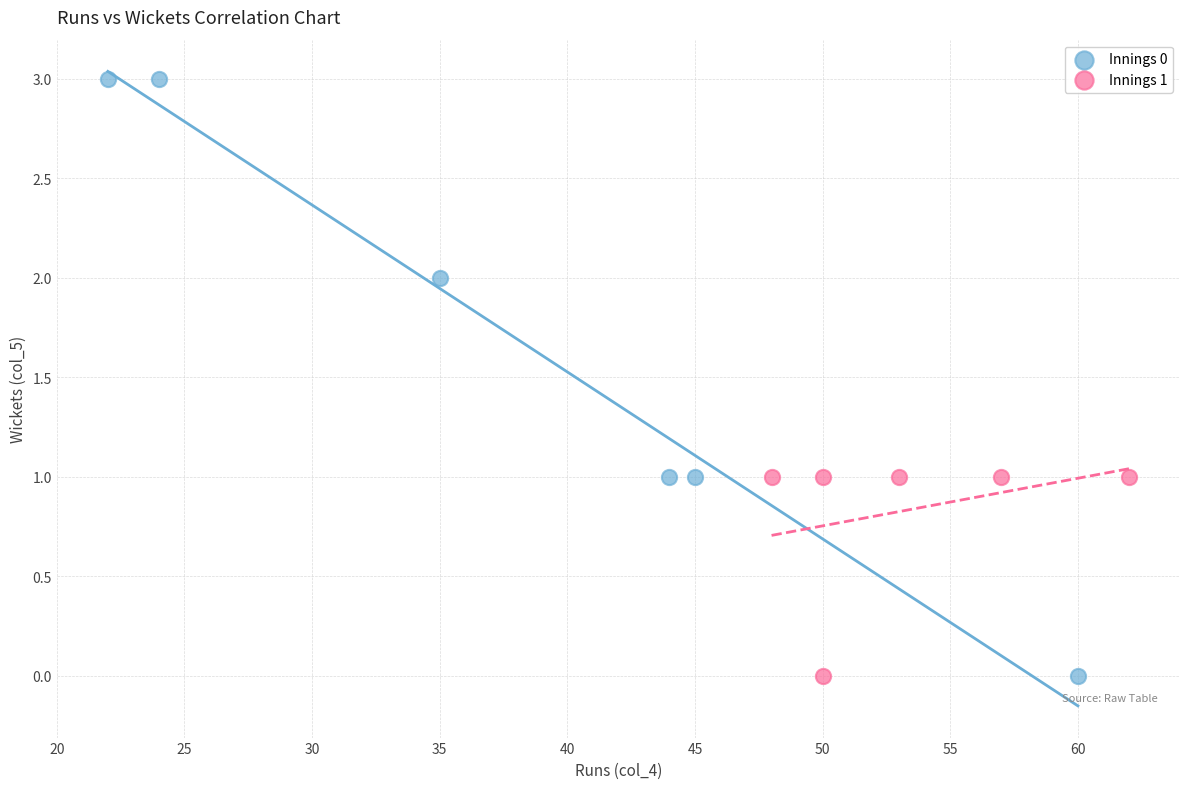

Which series reaches the maximum Y coordinate?

Innings 0